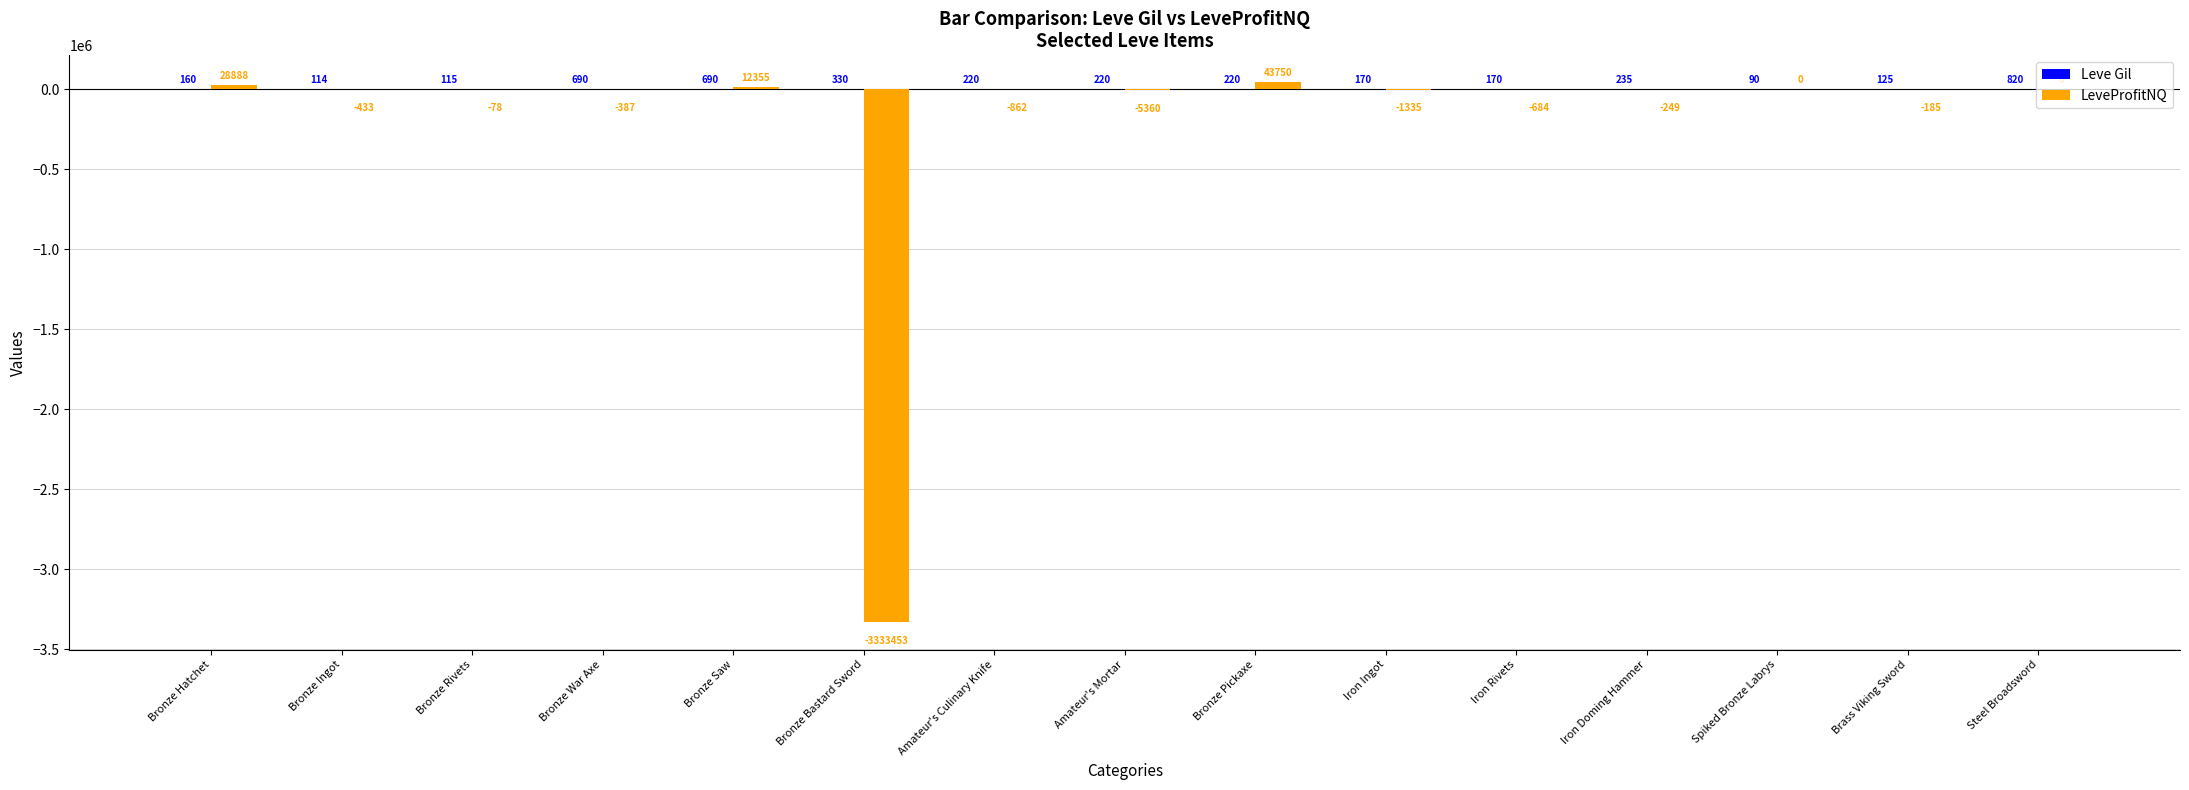

What is the total value across all series at Bronze Bastard Sword?

-3333123